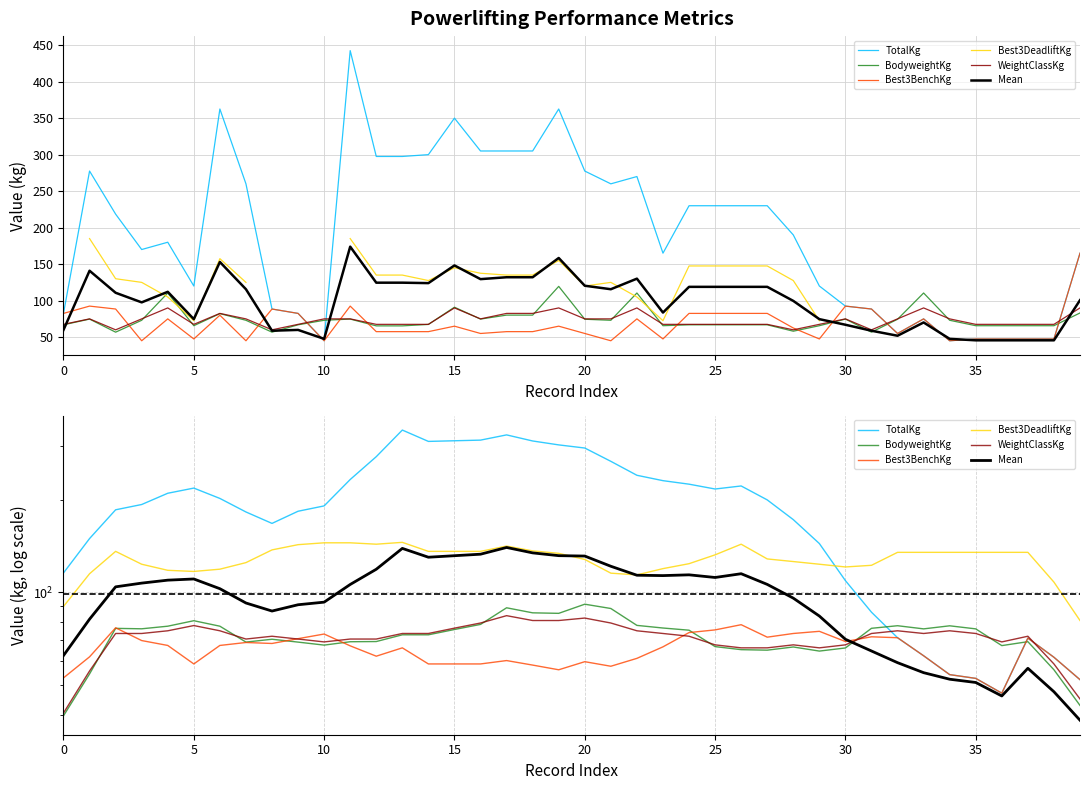

Reading left to right, what are all the values shown in this chart?

TotalKg: 115.7	149.7	185.7	193.2	210.2	218.5	202.2	182.7	167.7	183.7	191.2	233.0	276.5	337.5	310.0	311.5	313.0	325.5	311.0	302.0	295.0	267.0	240.5	231.0	225.0	217.0	222.0	200.0	172.5	144.2	109.2	86.2	71.2	62.2	54.0	52.5	47.0	71.0	61.5	52.0
BodyweightKg: 39.7	54.3	76.4	76.1	77.6	80.9	77.6	68.9	70.4	68.9	67.4	69.1	69.2	72.8	72.8	75.7	78.7	89.1	85.8	85.5	91.5	88.6	78.1	76.6	75.3	66.6	65.1	64.9	66.4	64.4	65.9	76.4	77.9	76.1	77.9	76.1	67.1	69.1	56.0	42.9
Best3BenchKg: 52.7	61.7	76.7	69.7	67.2	58.5	67.2	68.7	68.2	70.7	73.2	67.0	62.0	66.0	58.5	58.5	58.5	60.0	58.0	56.0	59.5	57.5	61.0	66.5	74.0	75.5	78.5	71.5	73.5	74.7	69.2	71.7	71.2	62.2	54.0	52.5	47.0	71.0	61.5	52.0
Best3DeadliftKg: 90.0	115.0	136.0	123.5	118.0	117.0	119.0	125.0	137.5	143.0	145.0	145.0	143.5	145.5	136.0	136.0	136.0	141.5	136.5	134.0	128.0	115.5	114.0	119.5	124.0	132.5	143.5	128.5	126.0	123.5	121.0	122.5	135.0	135.0	135.0	135.0	135.0	135.0	108.0	81.0
WeightClassKg: 40.5	55.5	73.5	73.5	75.0	78.0	75.0	70.5	72.0	70.5	69.0	70.5	70.5	73.5	73.5	76.5	79.5	84.0	81.0	81.0	82.5	79.5	75.0	73.5	72.0	67.5	66.0	66.0	67.5	66.0	67.5	73.5	75.0	73.5	75.0	73.5	69.0	72.0	58.5	45.0
Mean: 62.3	81.8	104.3	107.2	109.6	110.6	102.8	92.4	87.0	91.2	93.0	106.1	118.9	139.1	130.2	131.6	133.1	140.0	134.5	131.7	131.3	121.6	113.7	113.4	114.1	111.8	115.0	106.2	95.8	83.8	70.4	64.5	59.1	54.8	52.2	50.9	46.0	56.6	47.5	38.4